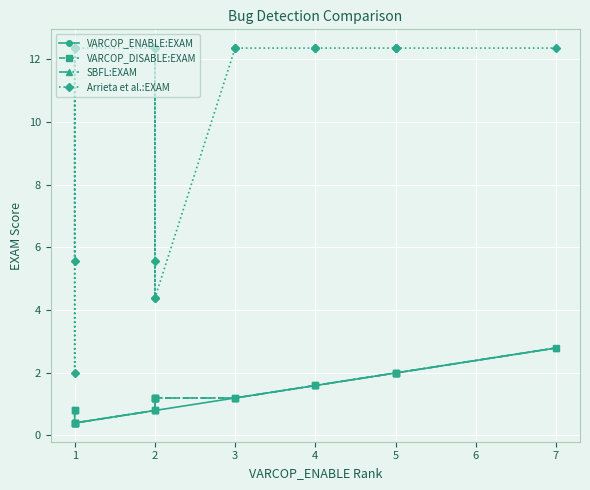

Reading right to left, extract all data points from this chart.

VARCOP_ENABLE:EXAM: 2.8	2.0	2.0	2.0	1.6	1.6	1.2	1.2	0.8	0.8	0.8	0.8	0.8	0.8	0.4	0.4	0.4	0.4	0.4	0.4
VARCOP_DISABLE:EXAM: 2.8	2.0	2.0	2.0	1.6	1.6	1.2	1.2	1.2	0.8	1.2	1.2	1.2	0.8	0.4	0.4	0.4	0.4	0.8	0.8
SBFL:EXAM: 2.8	2.0	2.0	2.0	1.6	1.6	1.2	1.2	1.2	0.8	1.2	1.2	1.2	0.8	0.4	0.4	0.4	0.4	0.8	0.8
Arrieta et al.:EXAM: 12.4	12.4	12.4	12.4	12.4	12.4	12.4	12.4	4.4	12.4	5.6	4.4	12.4	12.4	12.4	12.4	12.4	2.0	12.4	5.6